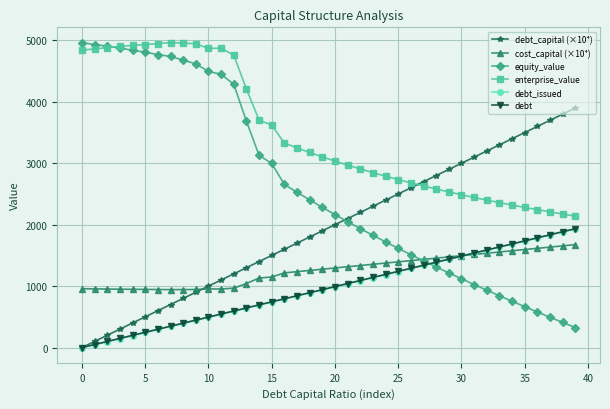

Which series ends up on top after the final intersection of equity_value and debt?

debt